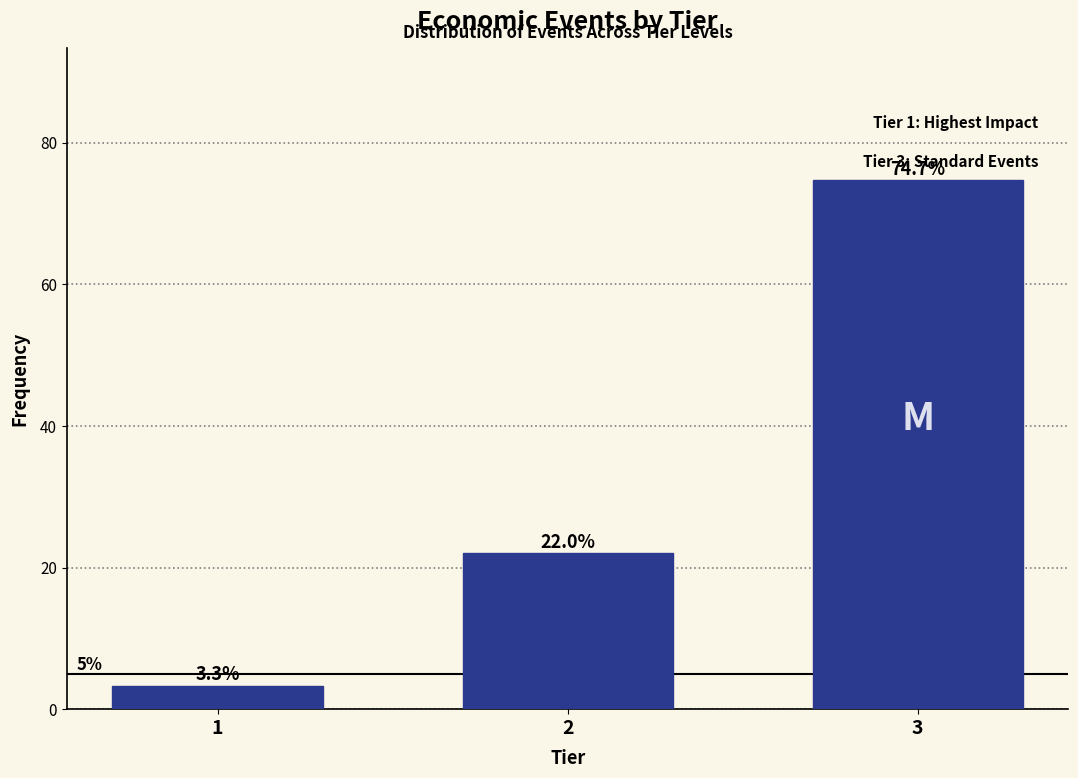

Reading left to right, transcribe all the data shown in this chart.

3.3	22.0	74.7